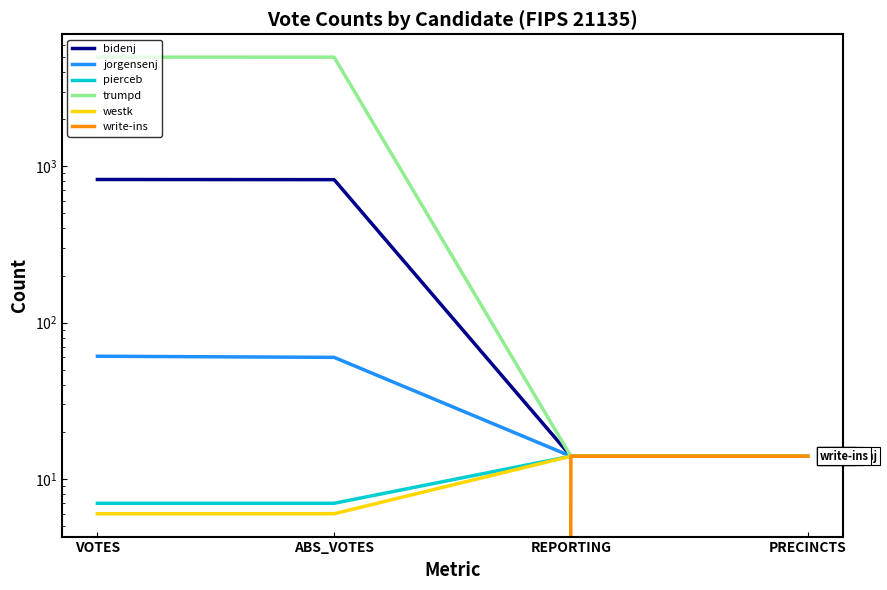

What is the label of the 3rd point from the left?

REPORTING